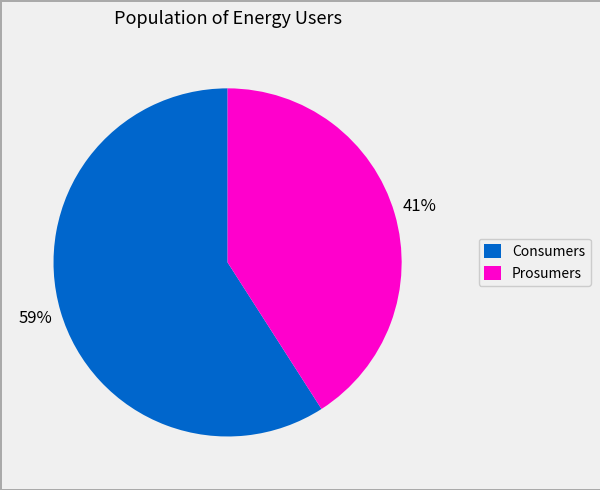

Do Consumers and Prosumers together represent more than half of the pie?

Yes